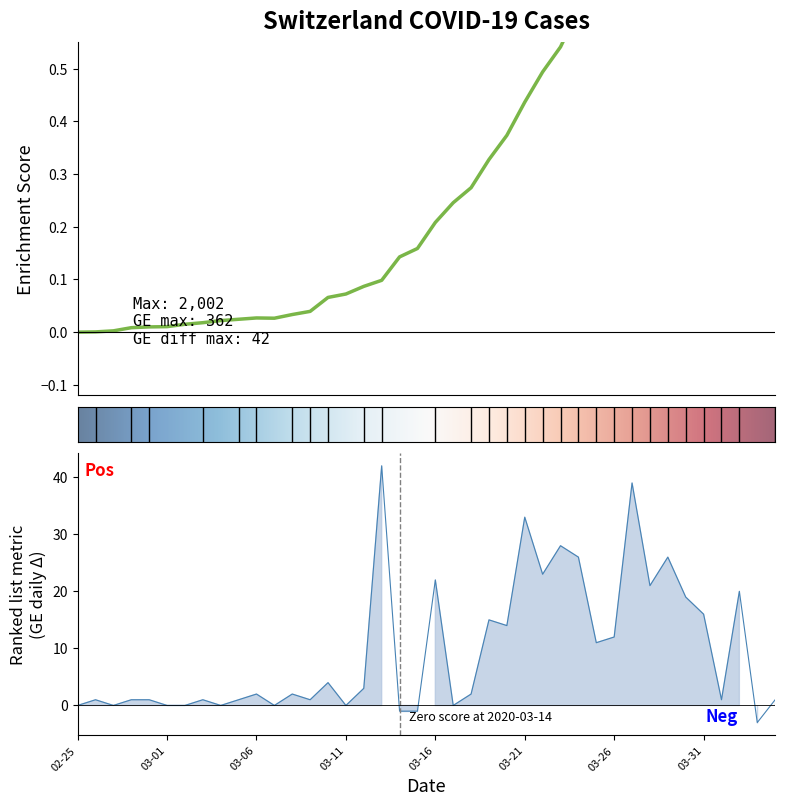

What is the maximum value shown in the chart?

42.0